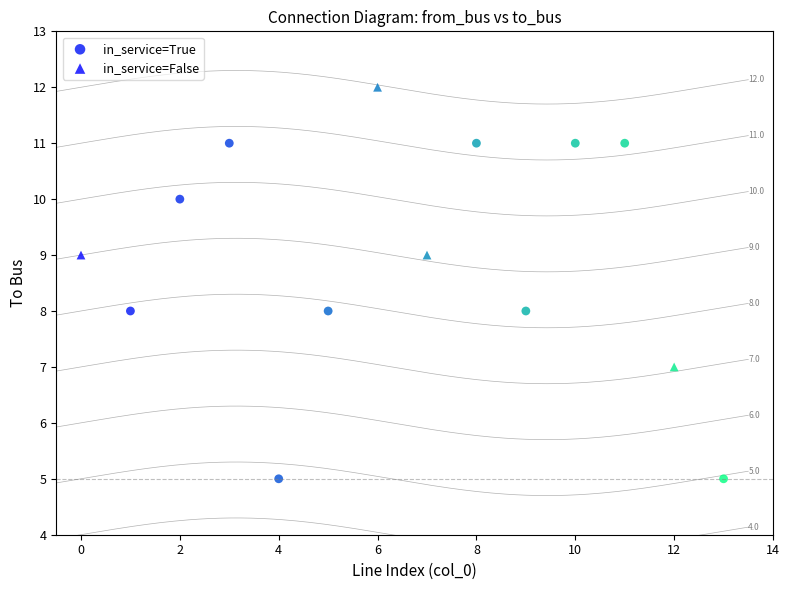

What are all the series names shown in the legend?

in_service=True, in_service=False